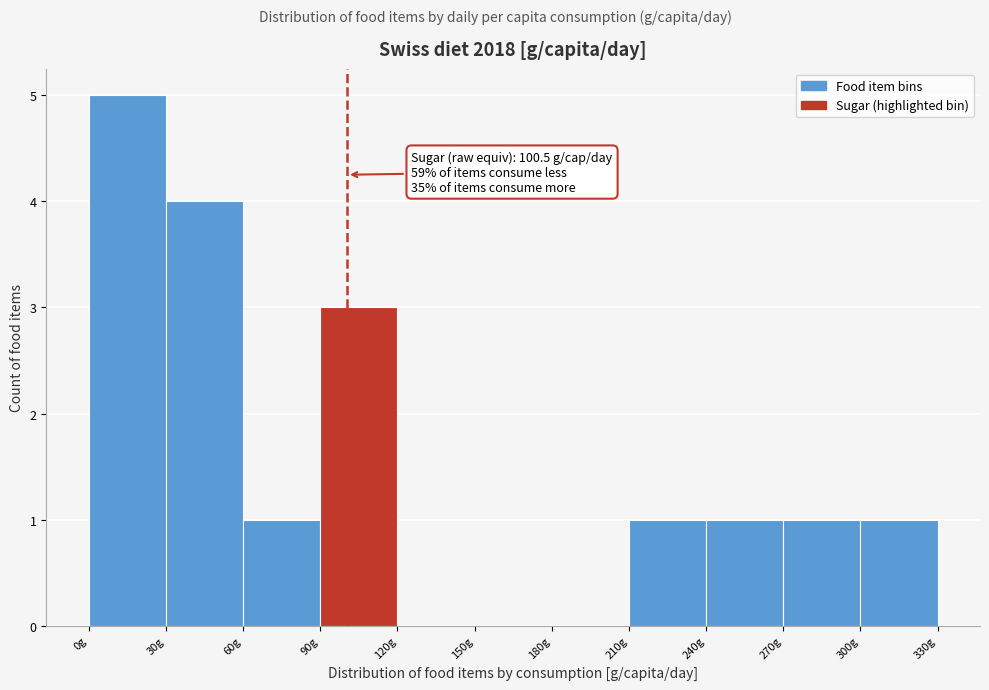

Which range on the x-axis has the tallest bar?

0 to 30